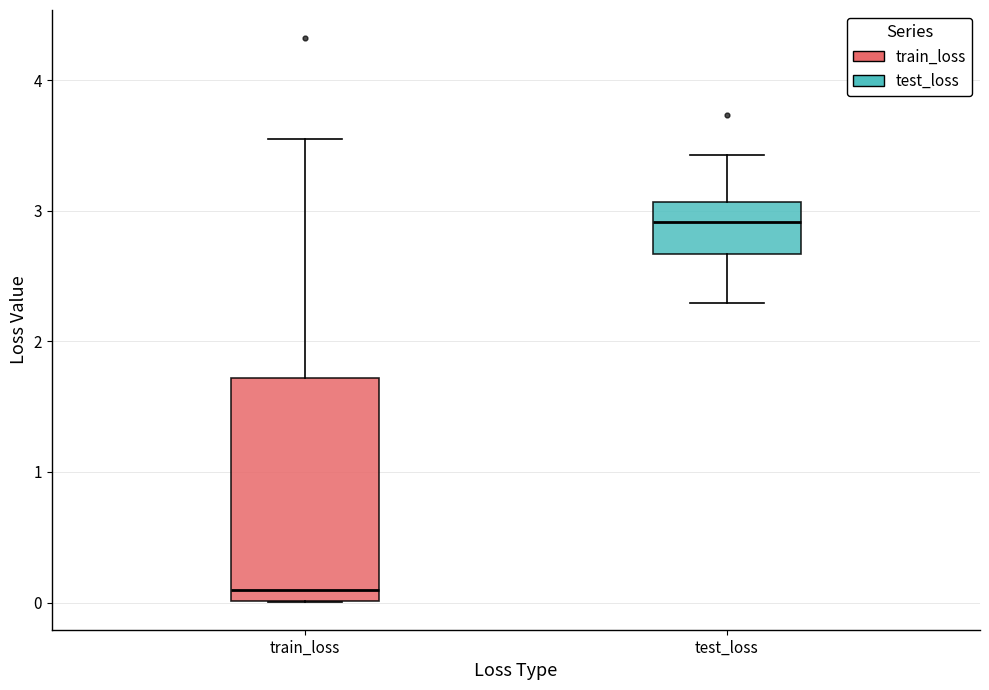

Which box's median line is the lowest?

train_loss